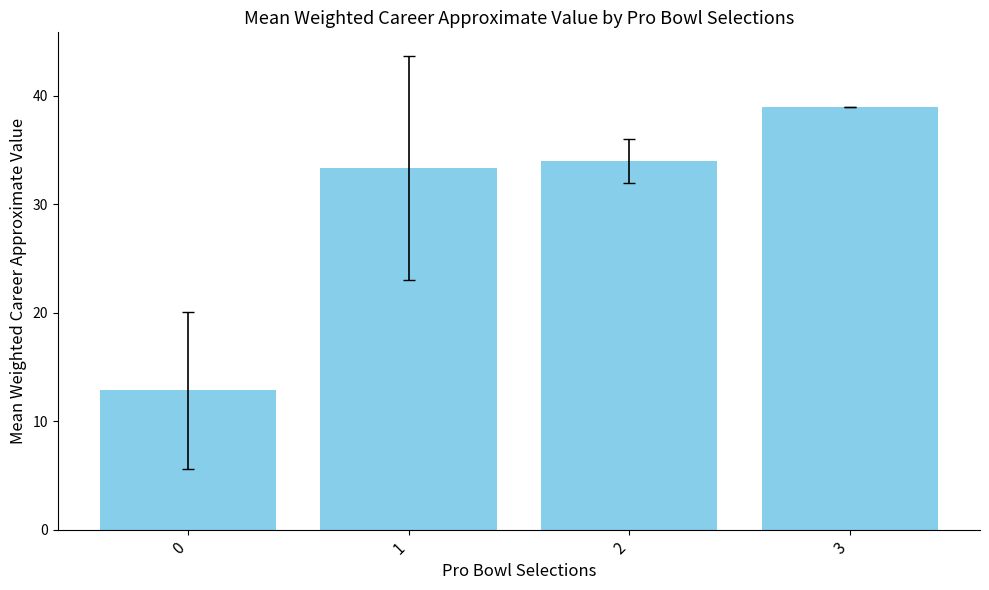

What is the average value?

29.8